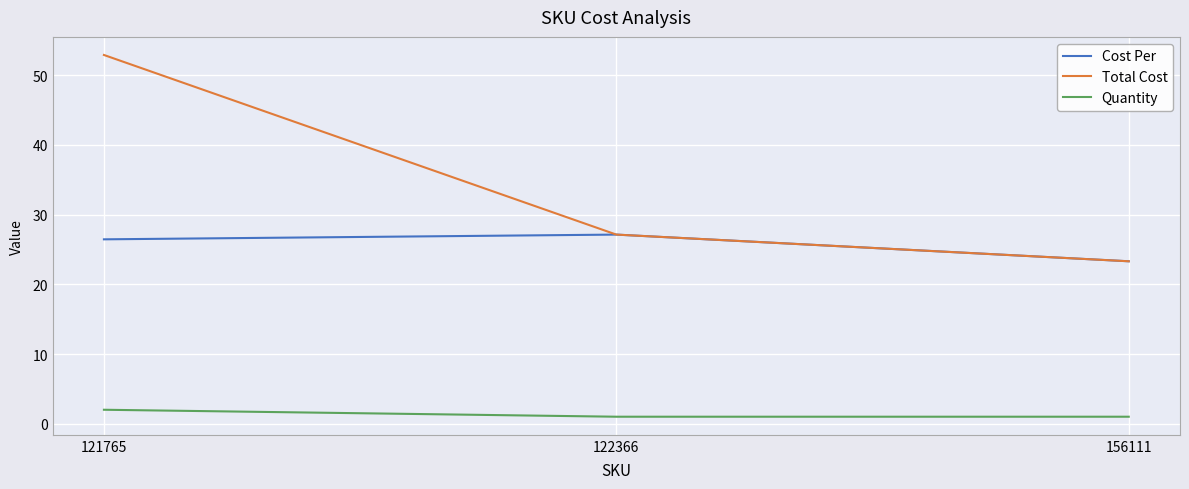

Reading right to left, transcribe all the data shown in this chart.

Cost Per: 23.3	27.1	26.5
Total Cost: 23.3	27.1	52.9
Quantity: 1.0	1.0	2.0